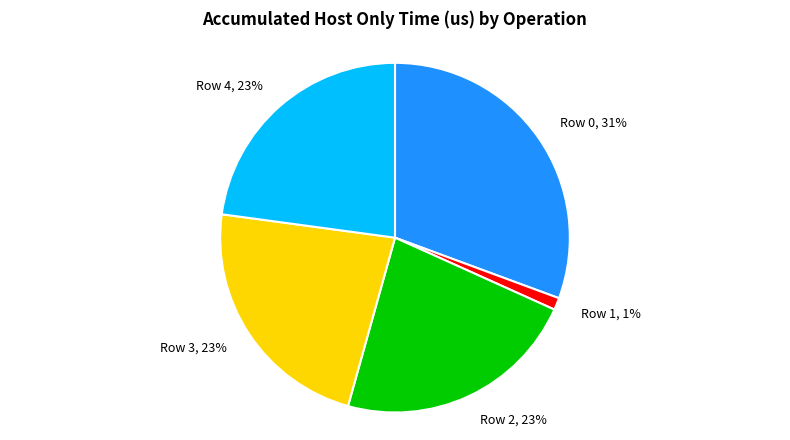

To the nearest percent, what percentage of the pie is Row 1?

1%